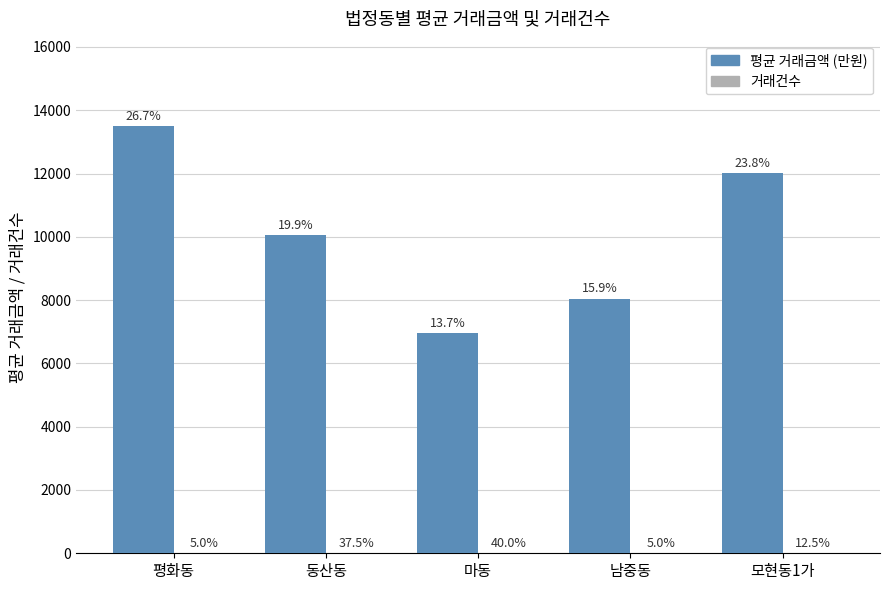

Reading left to right, what are all the values shown in this chart?

평균 거래금액 (만원): 평화동=13500.0	동산동=10058.7	마동=6950.0	남중동=8050.0	모현동1가=12020.0
거래건수: 평화동=2.0	동산동=15.0	마동=16.0	남중동=2.0	모현동1가=5.0